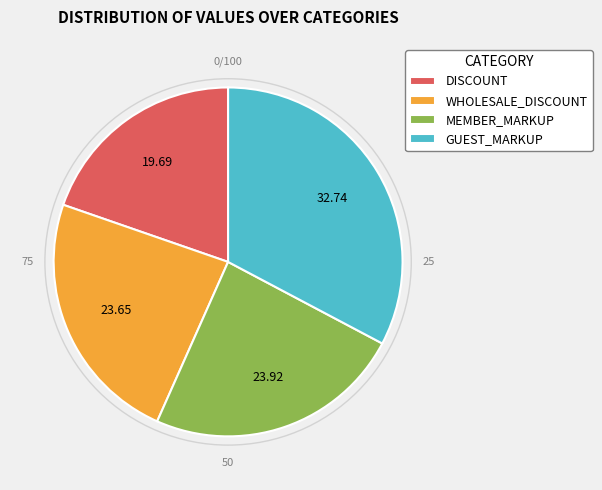

The DISCOUNT slice represents 20% of the pie. True or false?

True